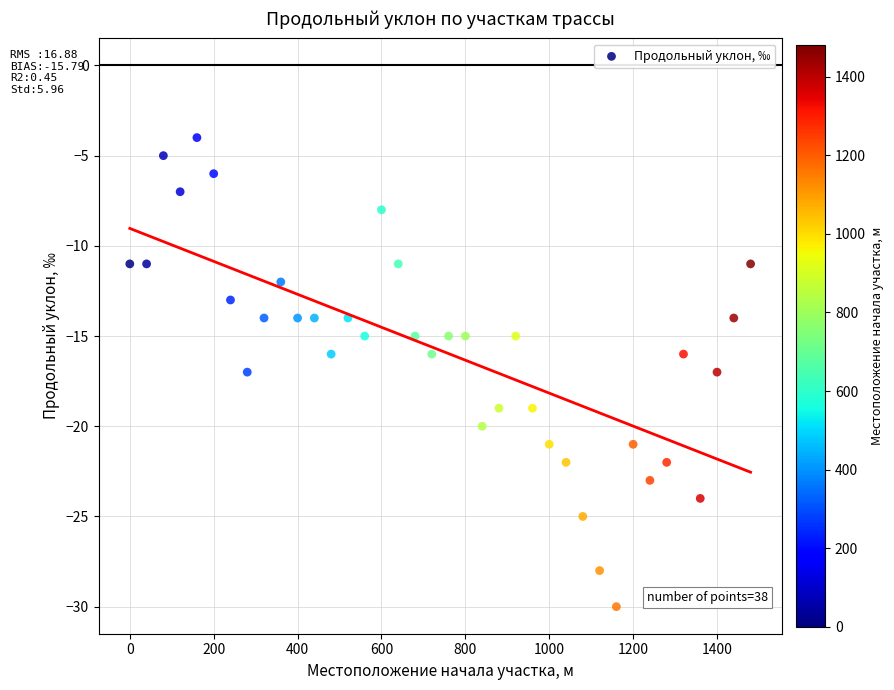

What is the range of Y values (max minus min)?

26